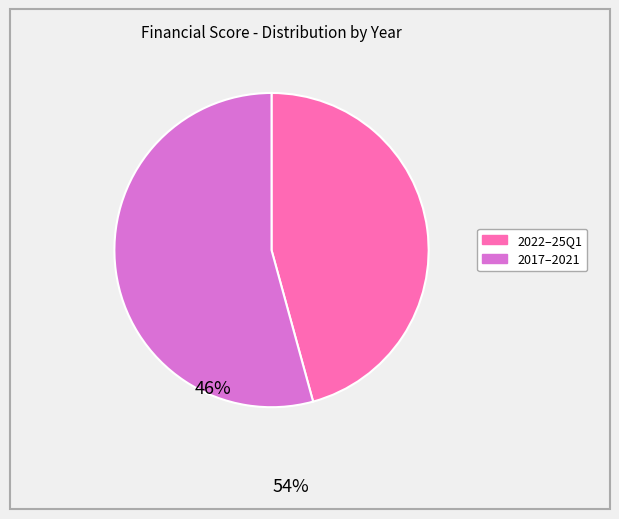

Is there a majority slice in this chart?

Yes